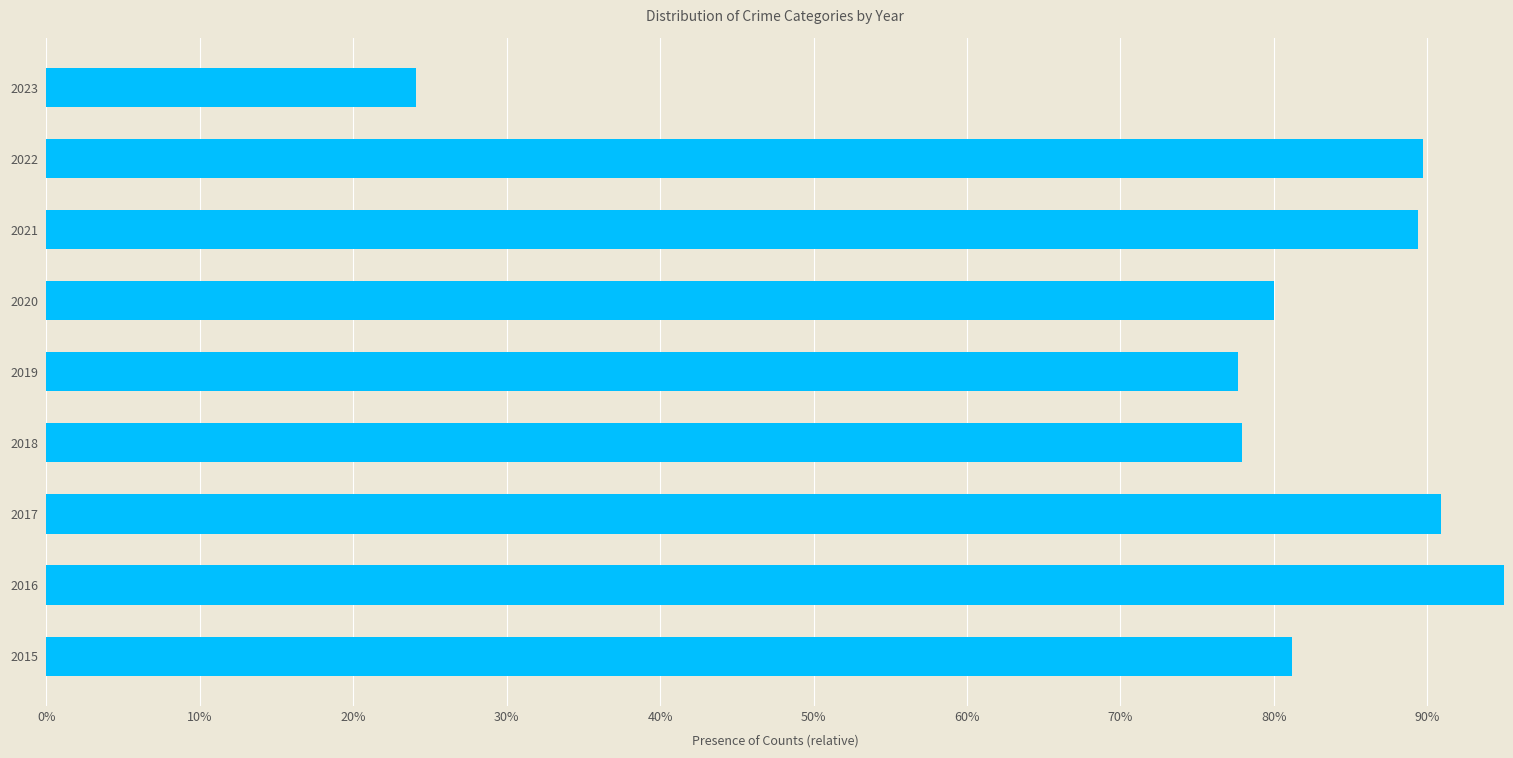

The chart shows a value of 0.8 at 2018. True or false?

True